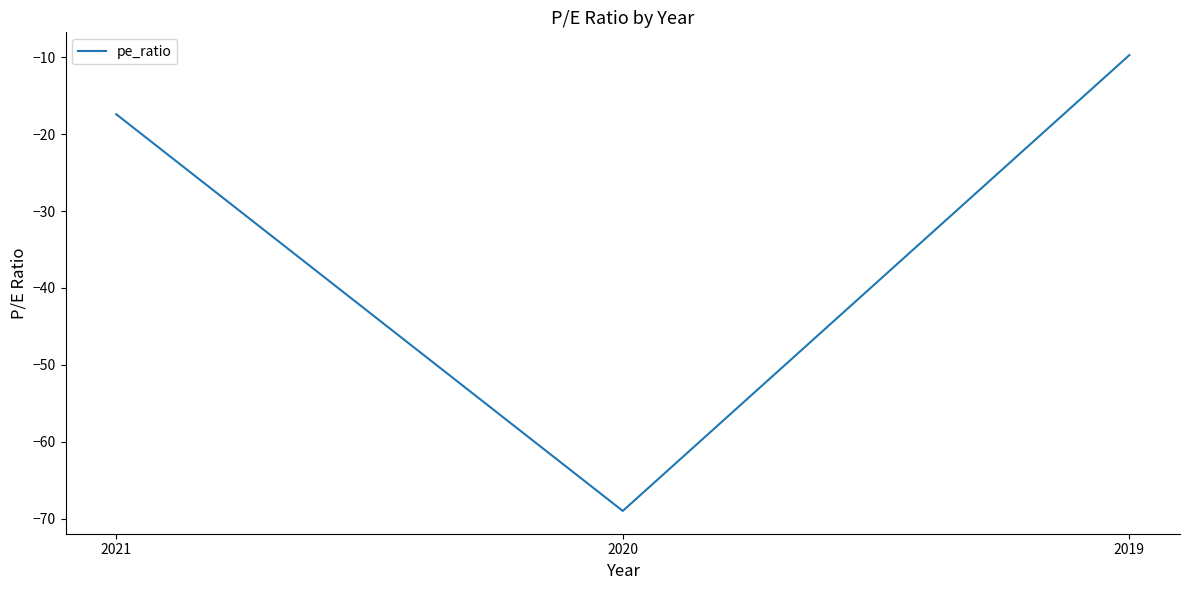

Is it true that the value at 2019 is -9.7?

True